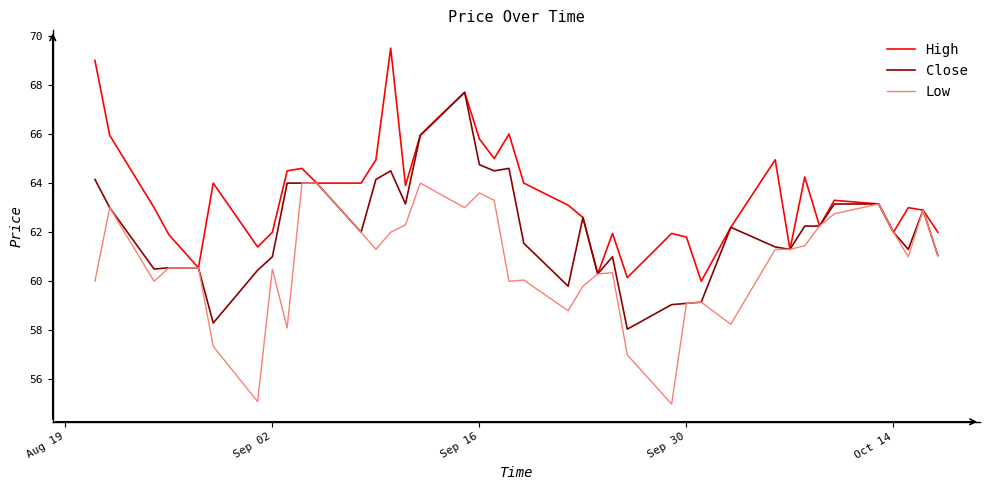

What is the maximum value for High?

69.5